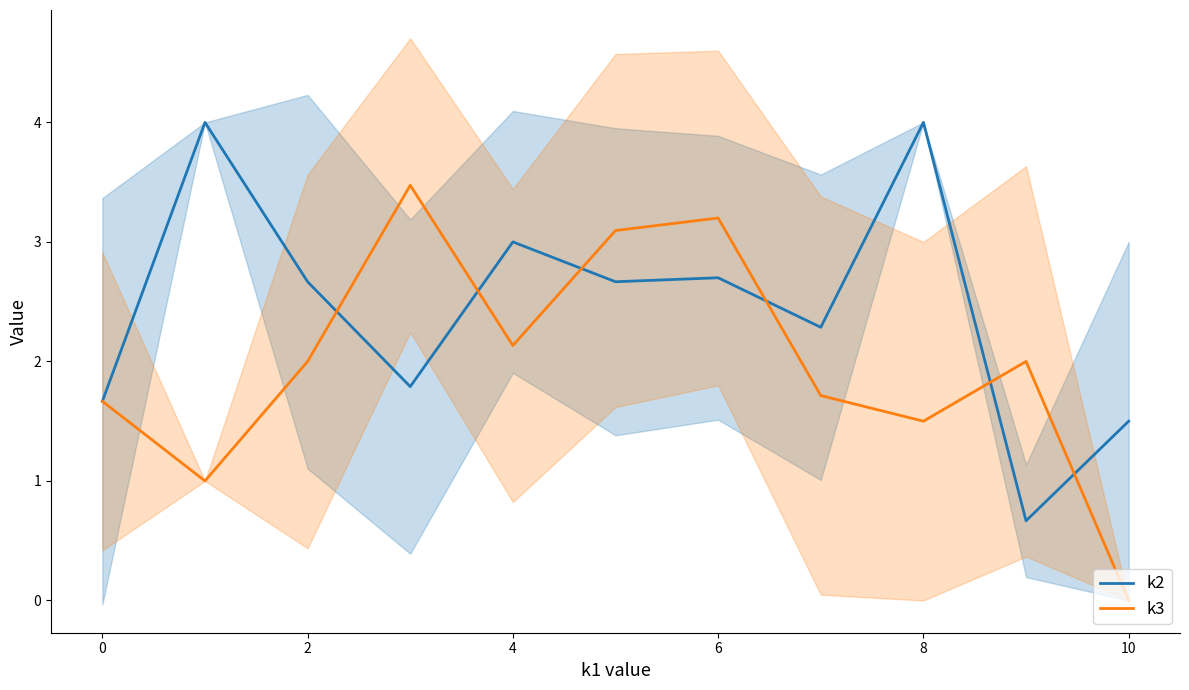

Which series has the largest range (max minus min)?

k3